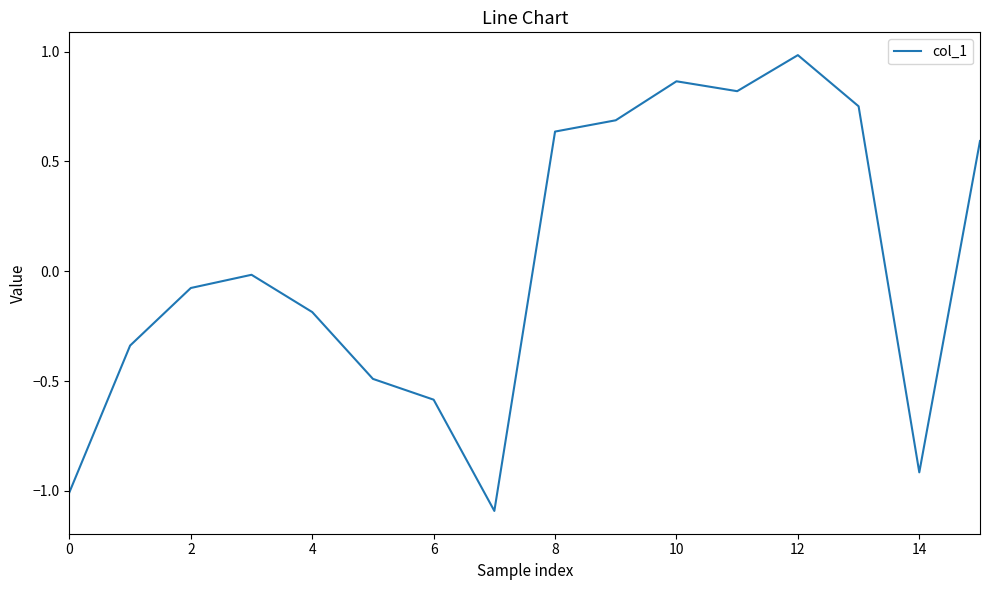

What is the greatest value displayed?

1.0